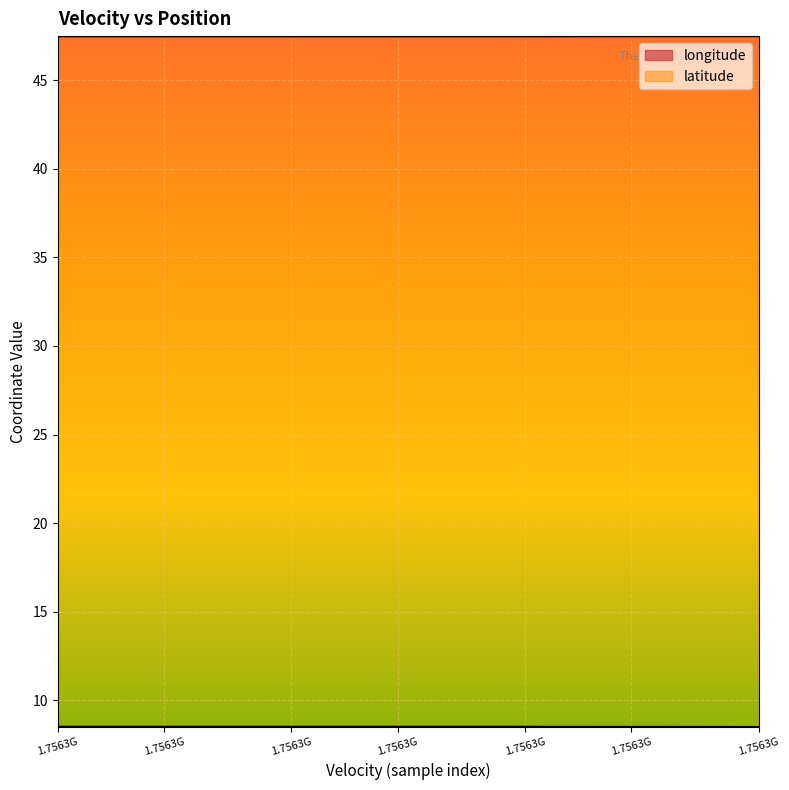

What is the maximum value for latitude?

47.5